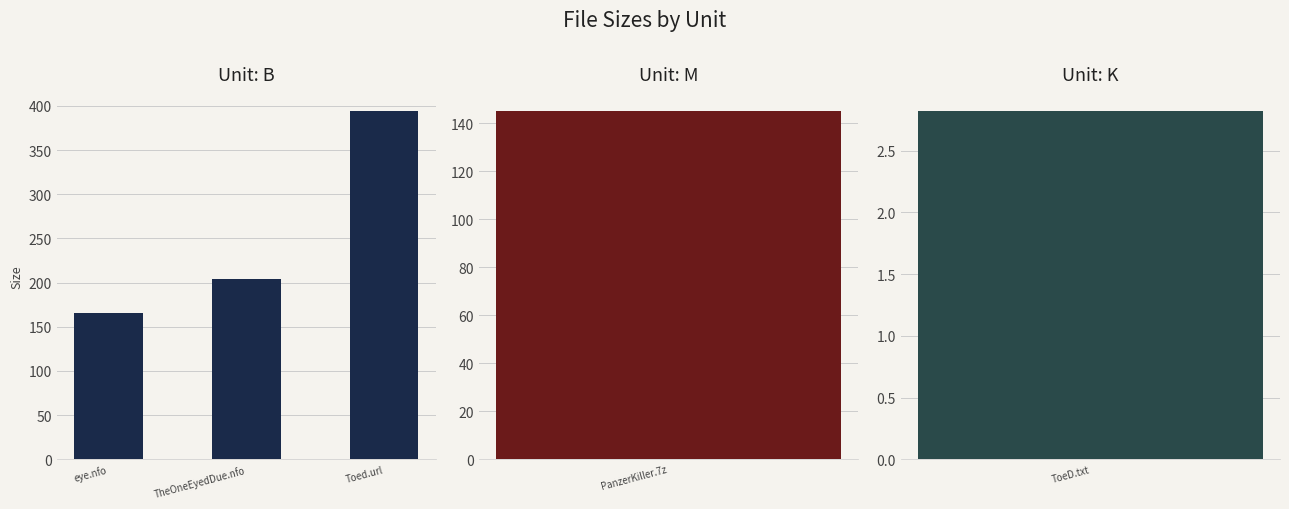

Count the number of data series in this chart.

1